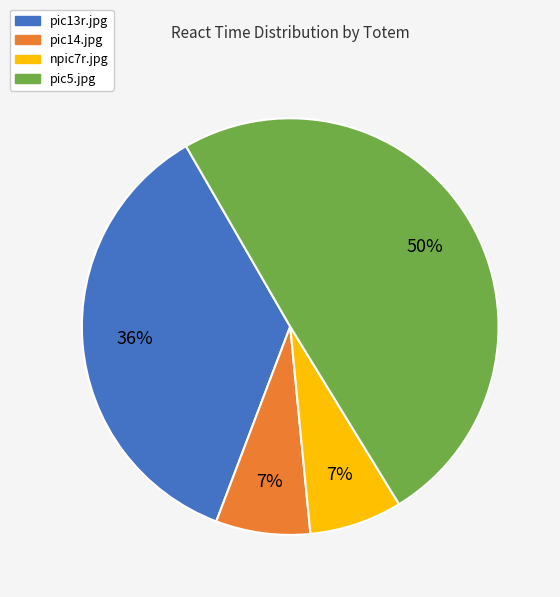

What is the largest slice in the pie chart?

pic5.jpg